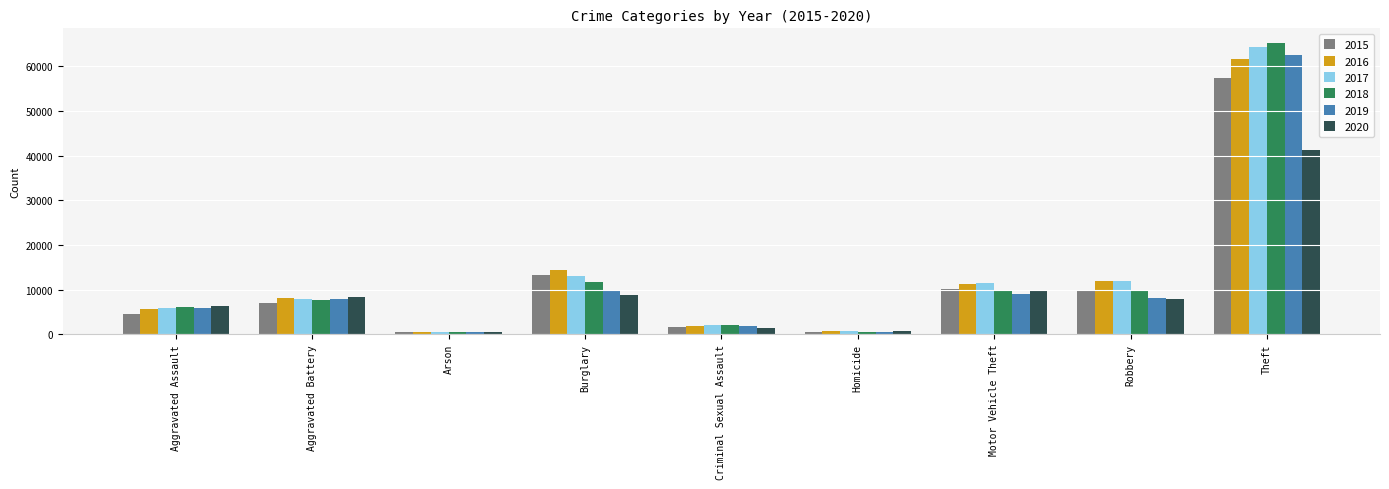

List the series in order of their peak value, highest first.

2018, 2017, 2019, 2016, 2015, 2020